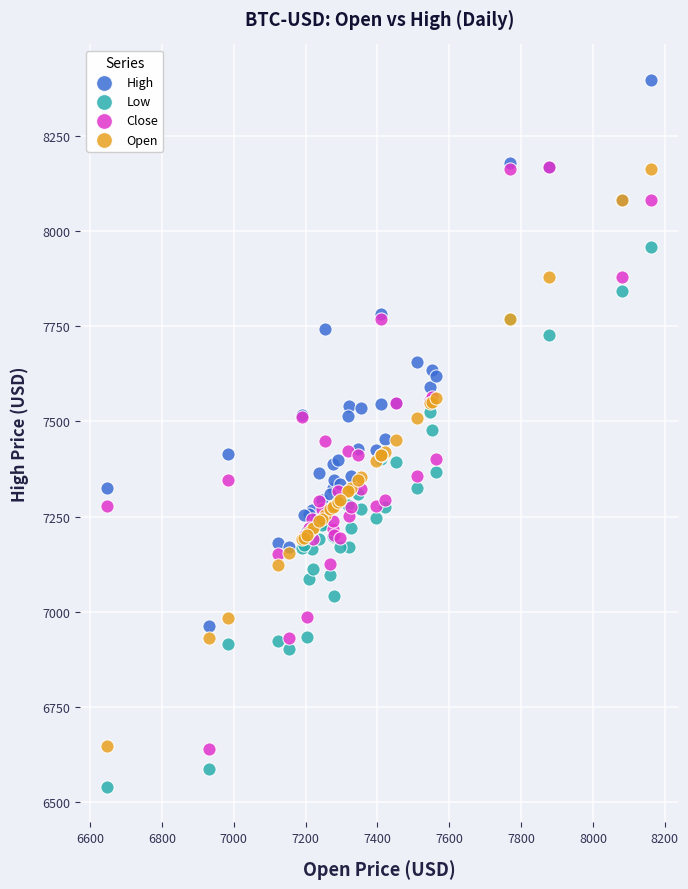

In the High series, what Y value is closest to 7680?

7656.2